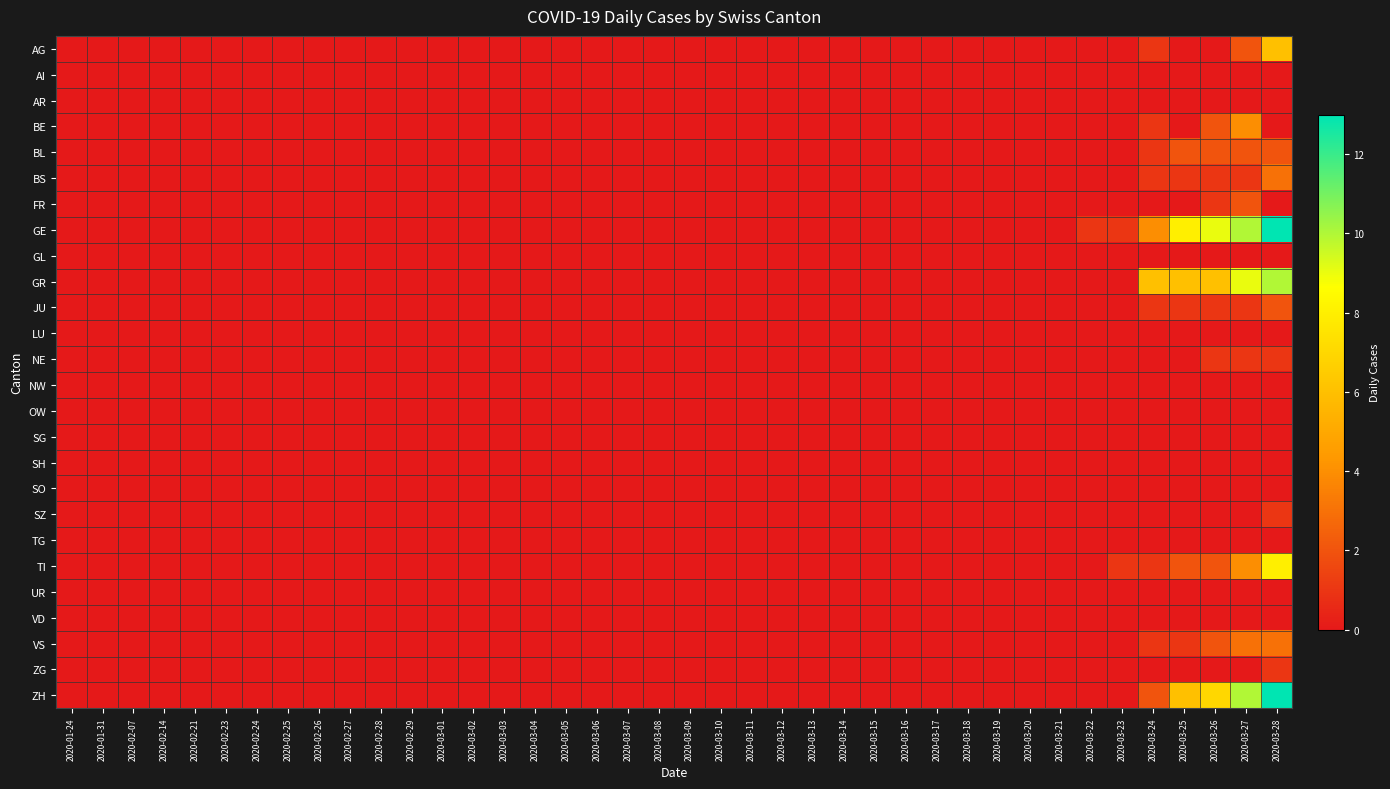

Which category has the lowest value across all series?

2020-01-24